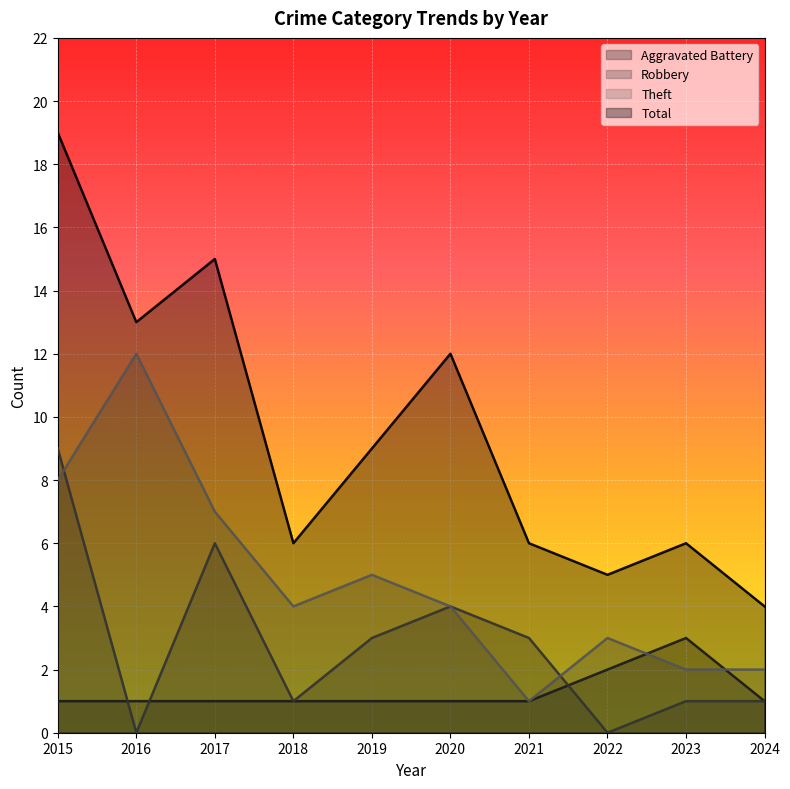

Where is the first local minimum for Robbery?

2016